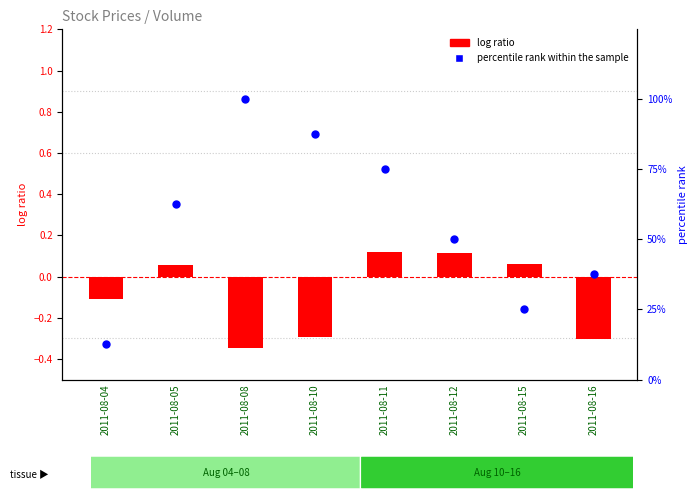

At which category is the sum across all series the highest?

2011-08-08